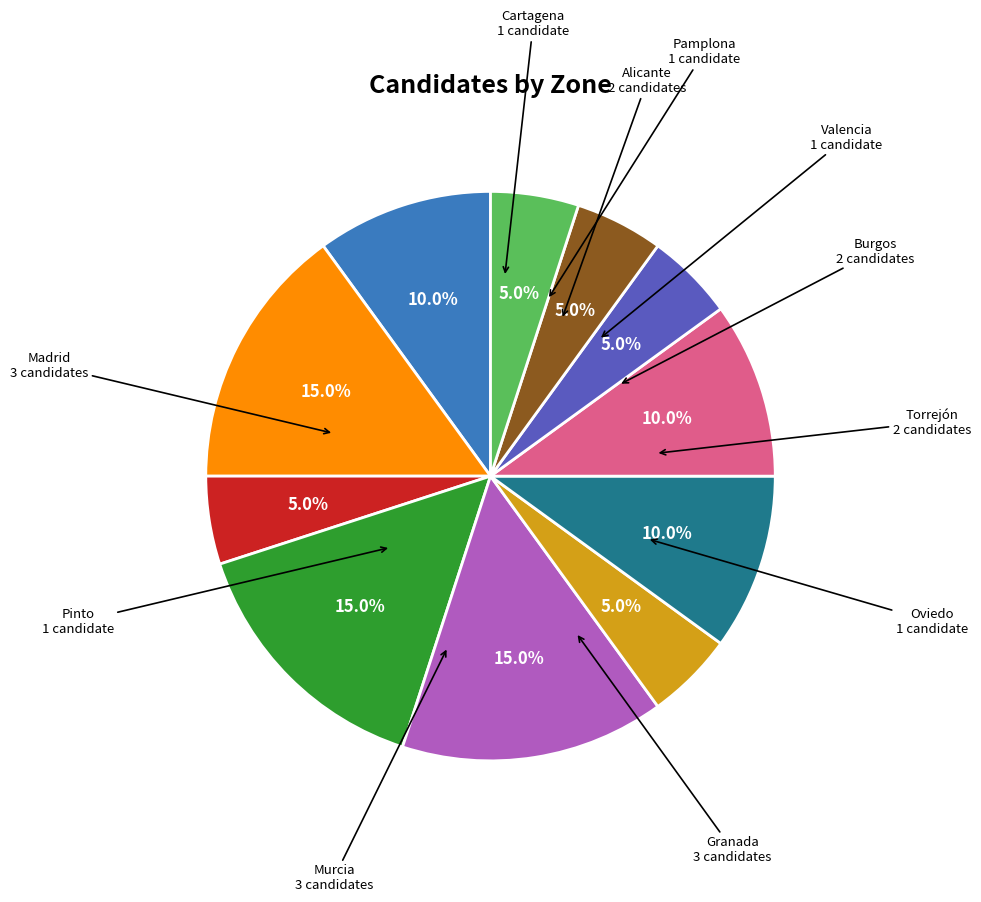

Is there any slice that represents more than half of the pie?

No